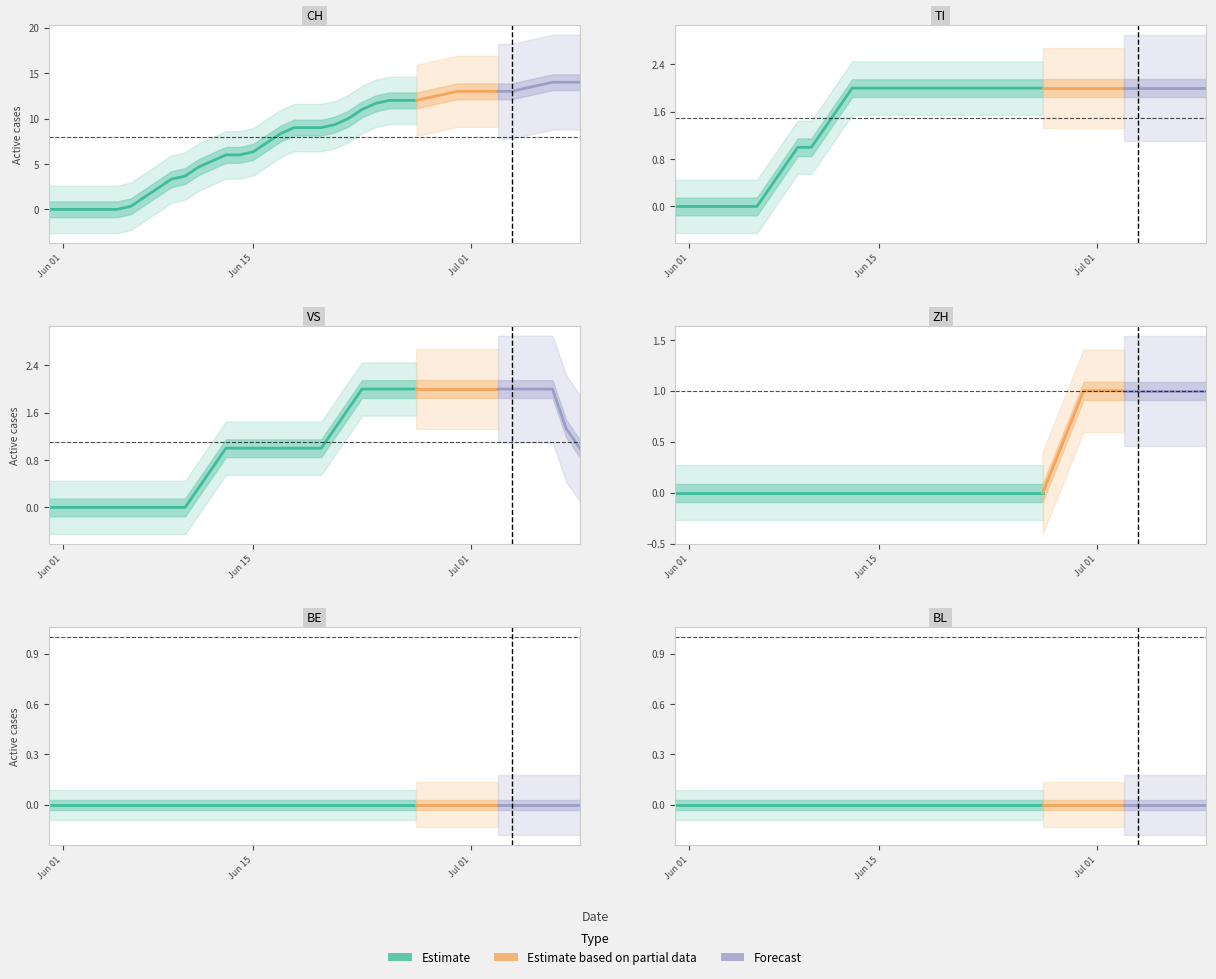

How many values in the VS series are below 1?

13